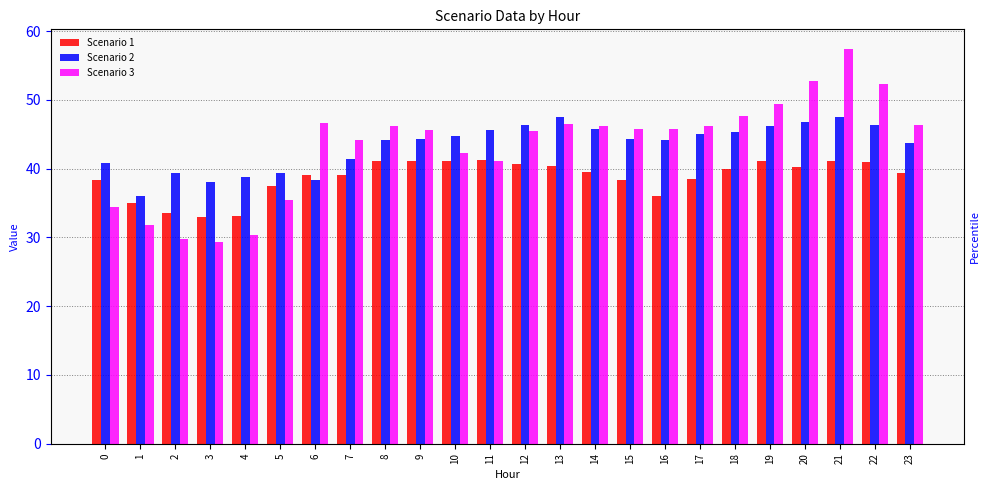

Between 17 and 18, which series saw the biggest shift?

Scenario 1